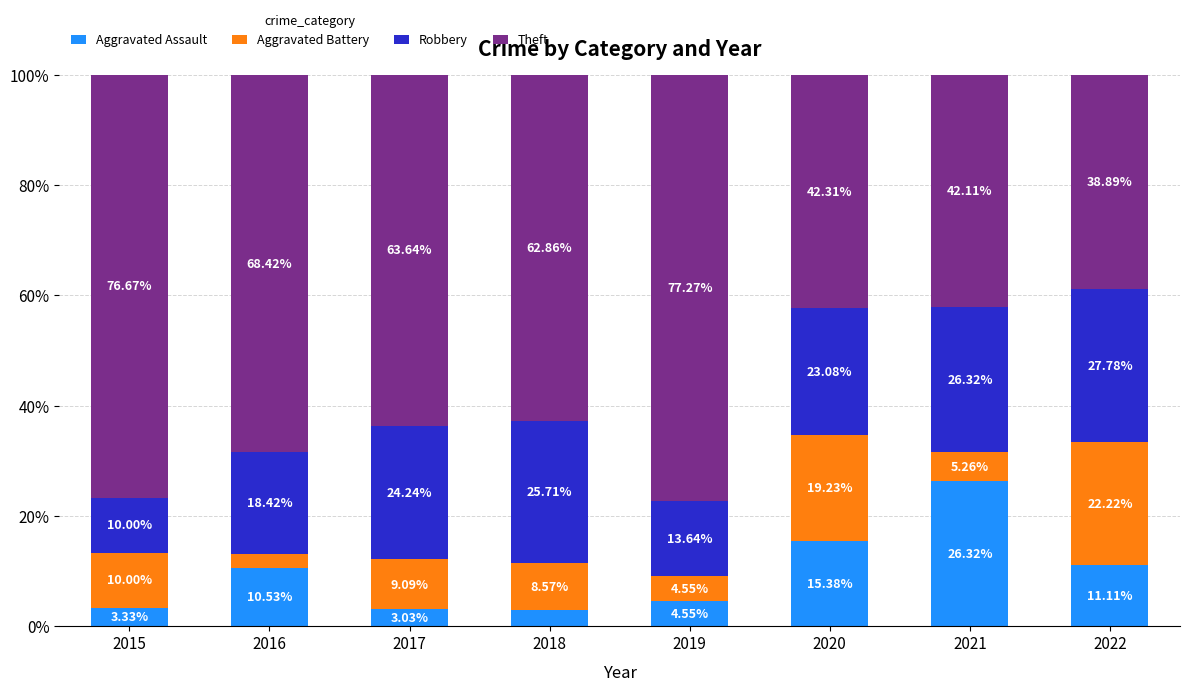

What is the total value across all series at 2021?

100.0